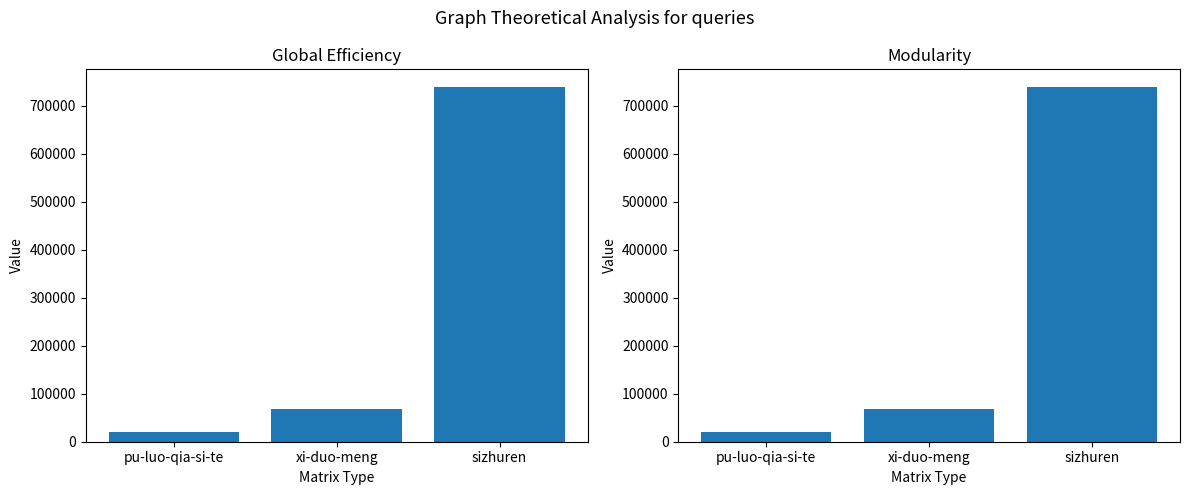

What is the change in value from pu-luo-qia-si-te to xi-duo-meng?

+48041